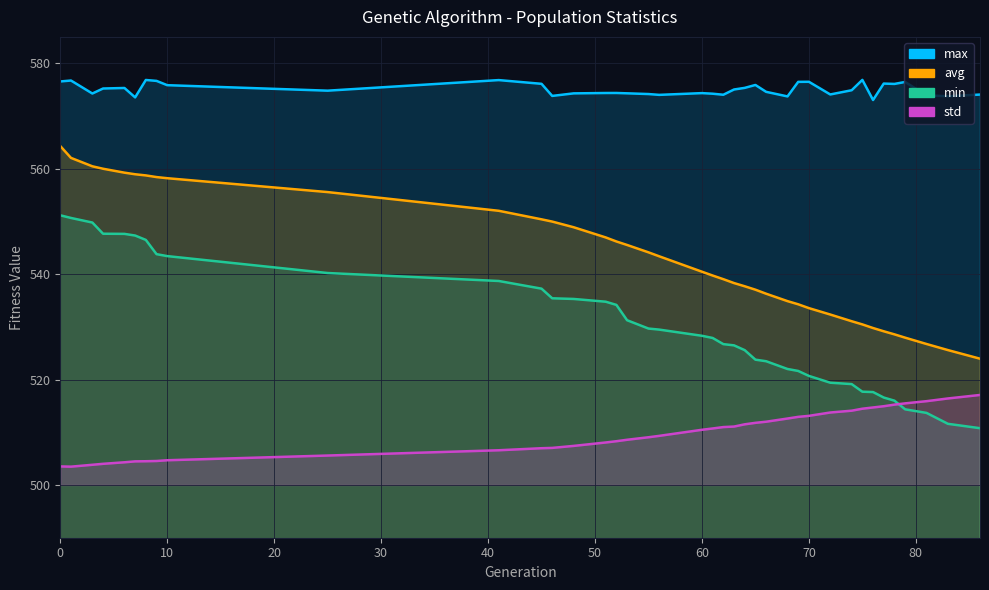

Does the chart display data point markers on the line(s)?

No